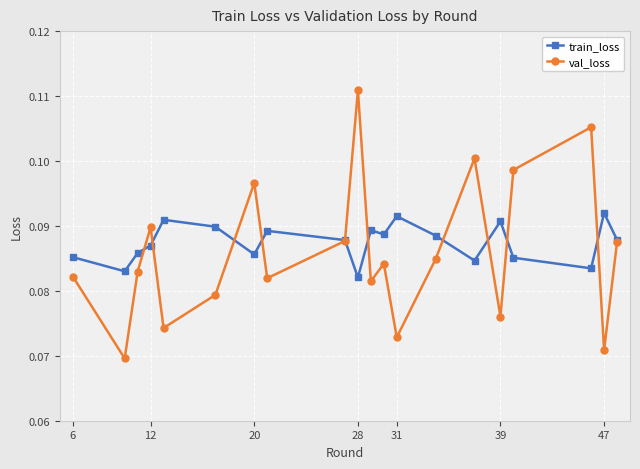

Which series has the widest spread of values?

val_loss